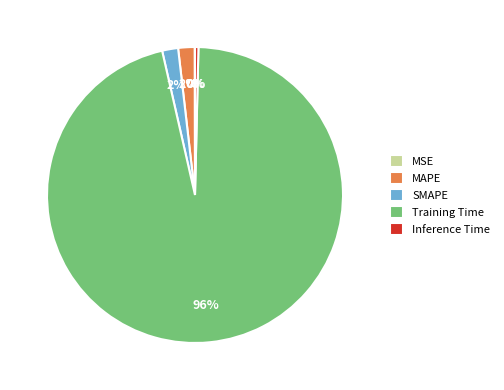

Combined, do Training Time and Inference Time account for over 50%?

Yes